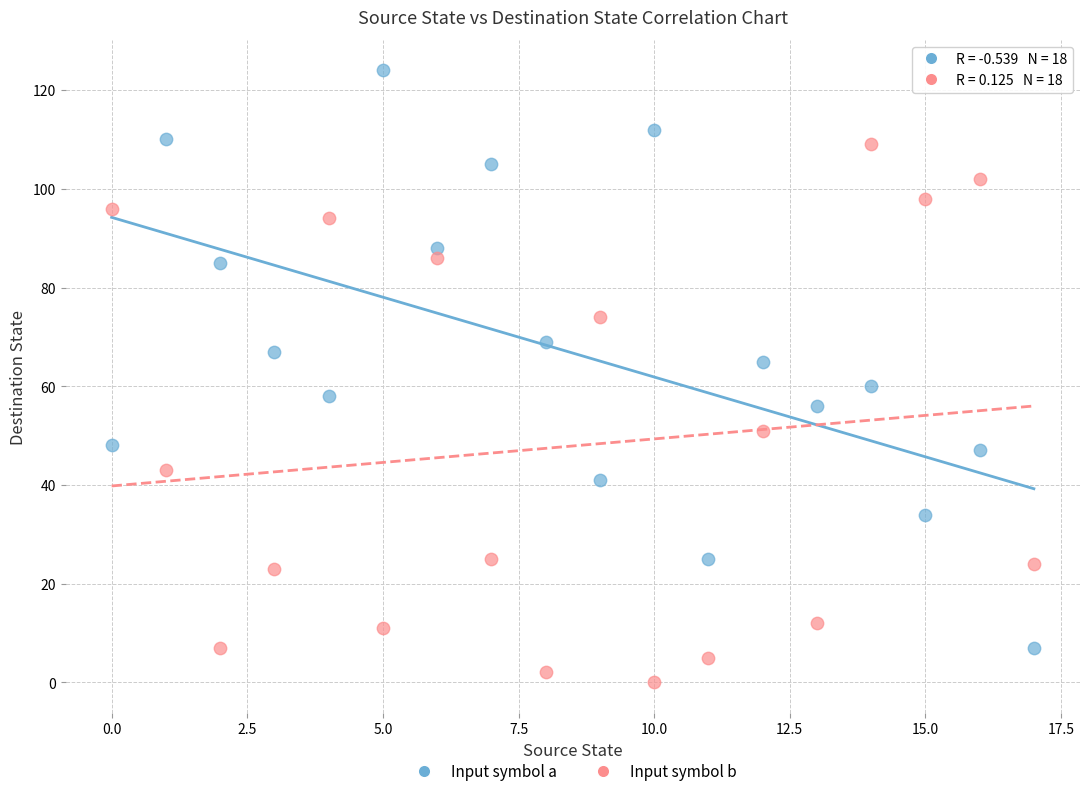

Which series has the widest spread of Y values?

Input symbol a